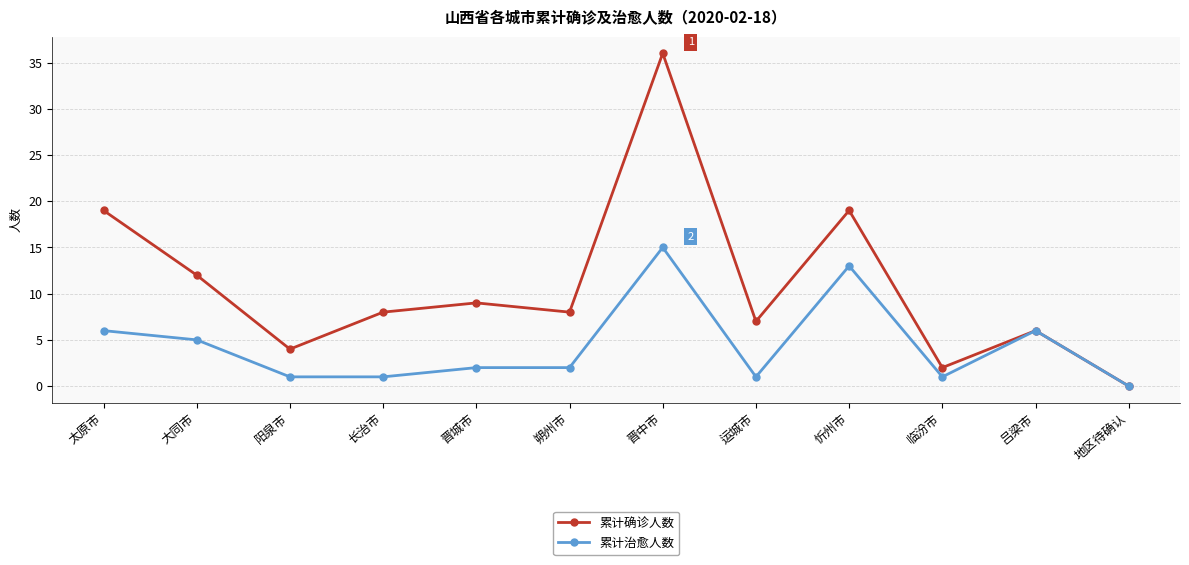

What position from the left is 晋城市?

5